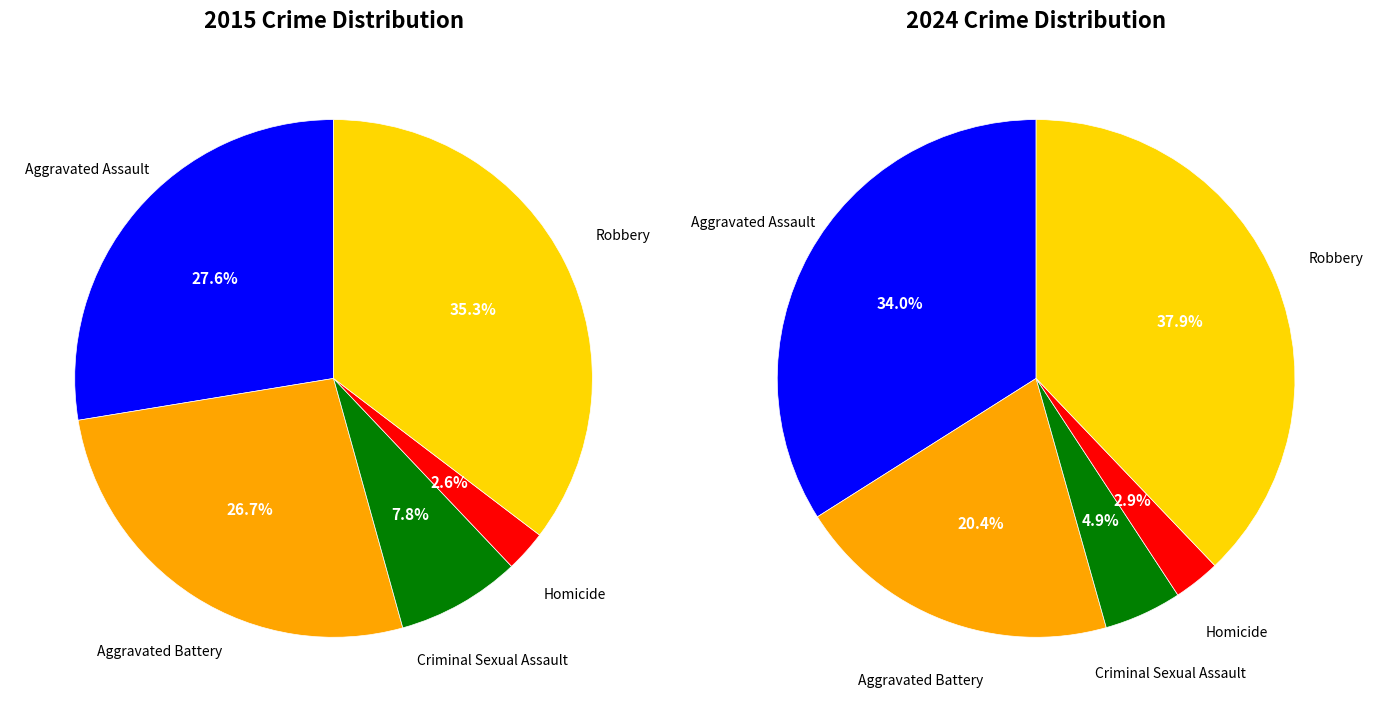

Is the sum of values_2015 and values_2024 greater than half?

Yes